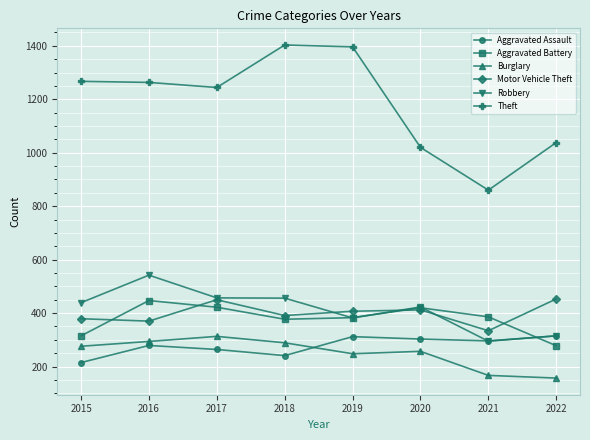

How many interior local valleys does the Theft series have?

2